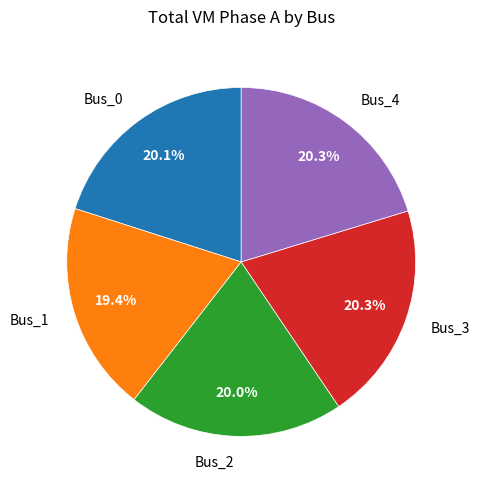

How many segments does this pie chart have?

5